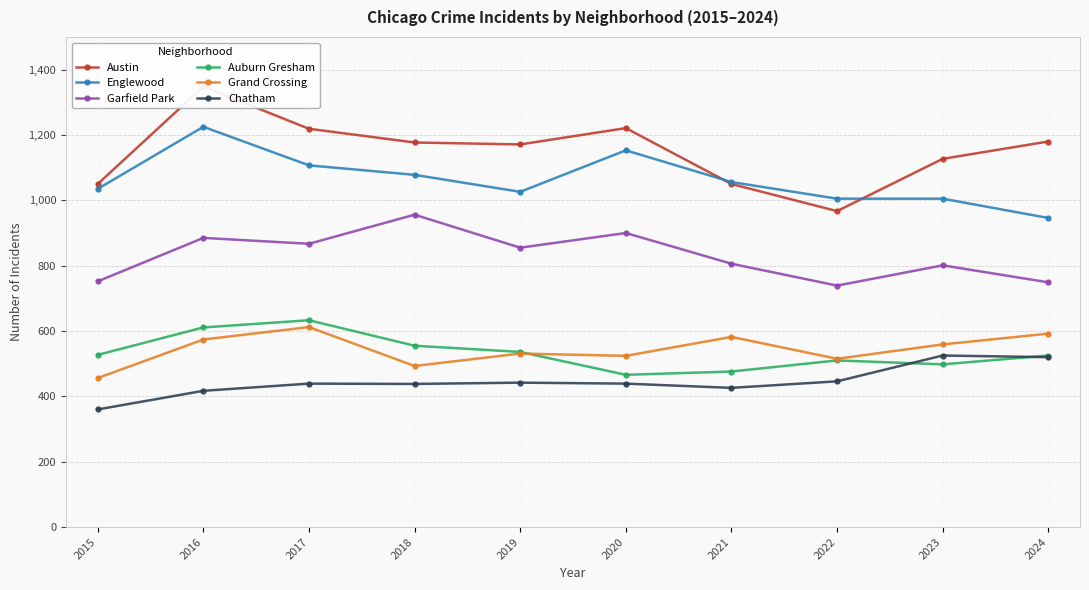

Does the chart display data point markers on the line(s)?

Yes